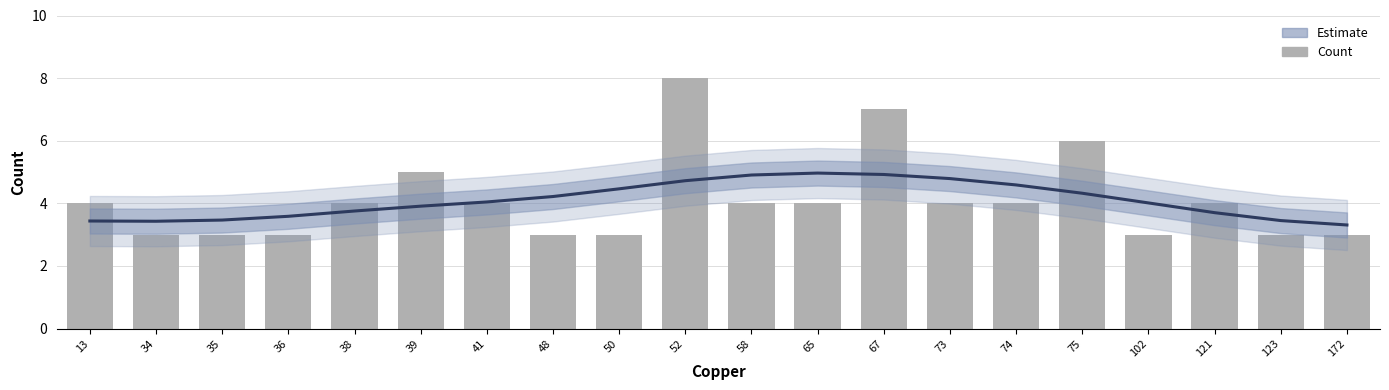

What is the difference between the maximum and second lowest values in the count series?

5.0